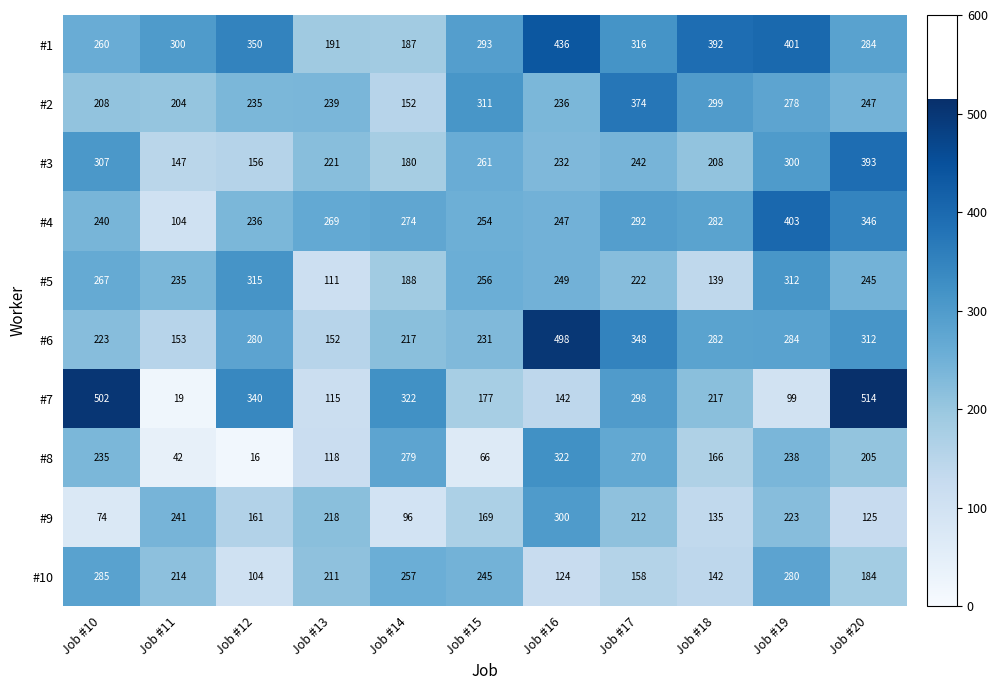

What is the sum of all #6 values?

2980